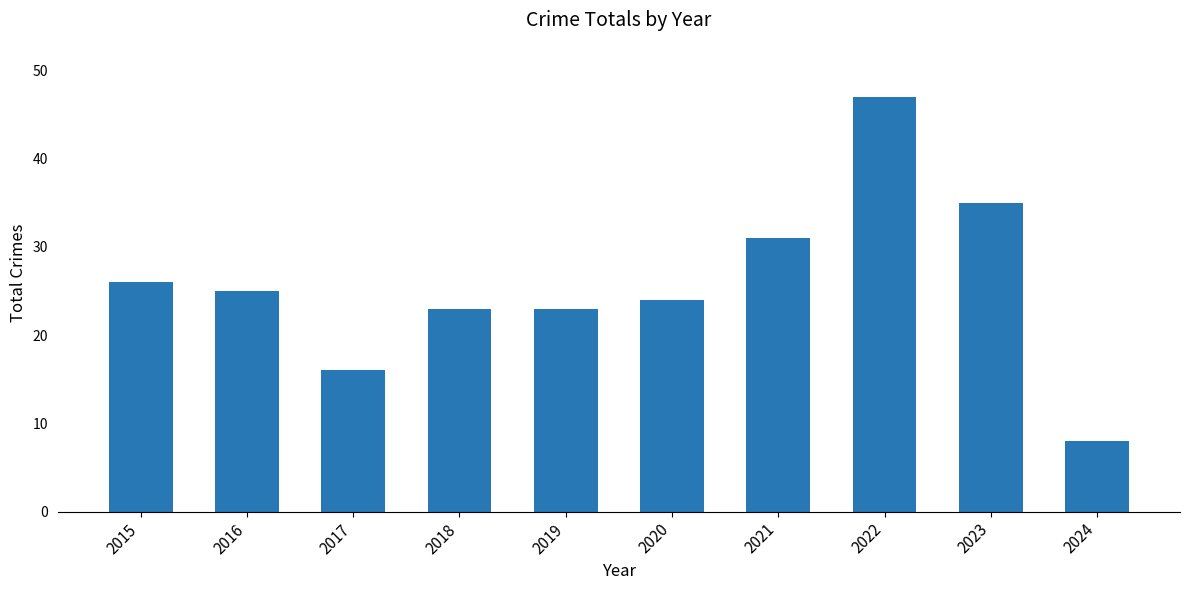

The chart shows a value of 39 at 2016. True or false?

False